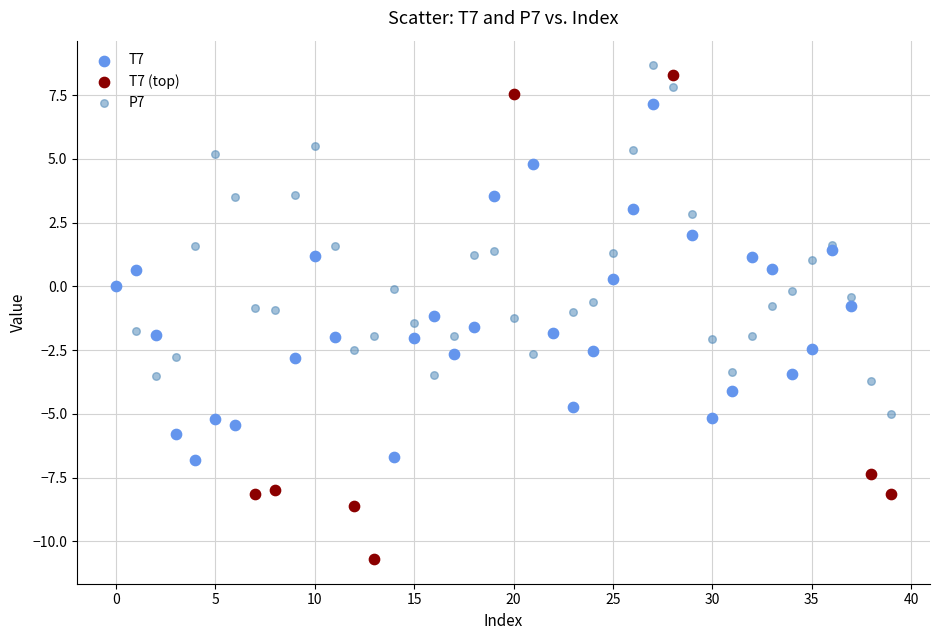

Which series has the largest Y range (max minus min)?

T7 (top)